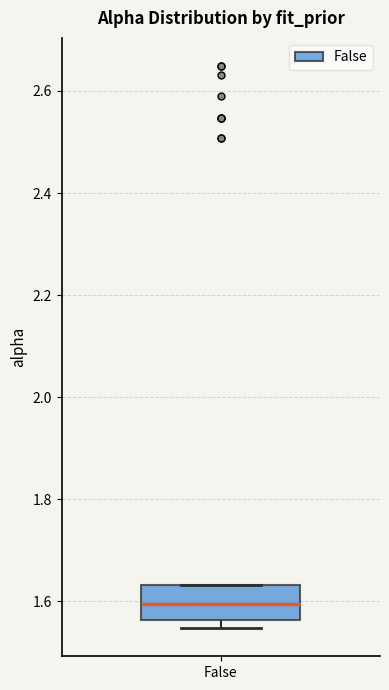

Where does the median line of the box for False sit on the y-axis? The values are not printed on the chart, so give them approximately, as read against the axis.

1.60